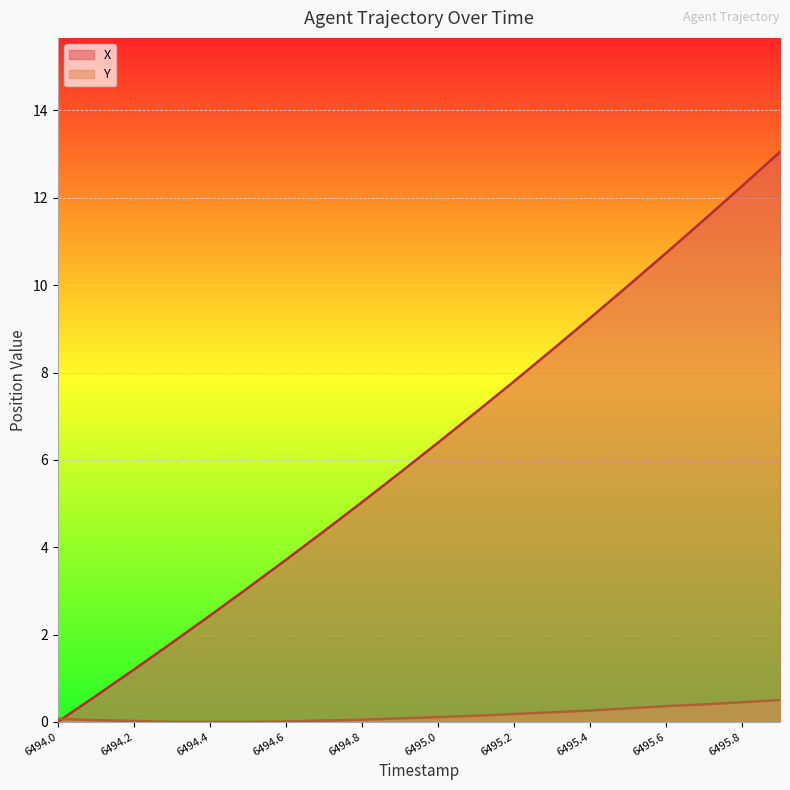

What is the label of the 13th point from the left?

6495.2